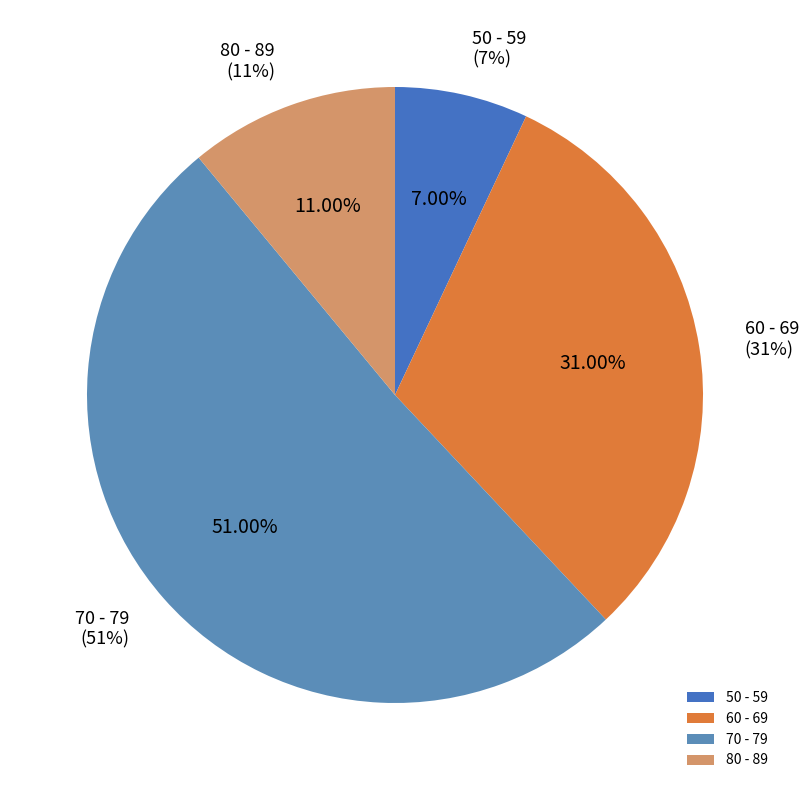

What is the change in value from 60 - 69 to 70 - 79?

+20